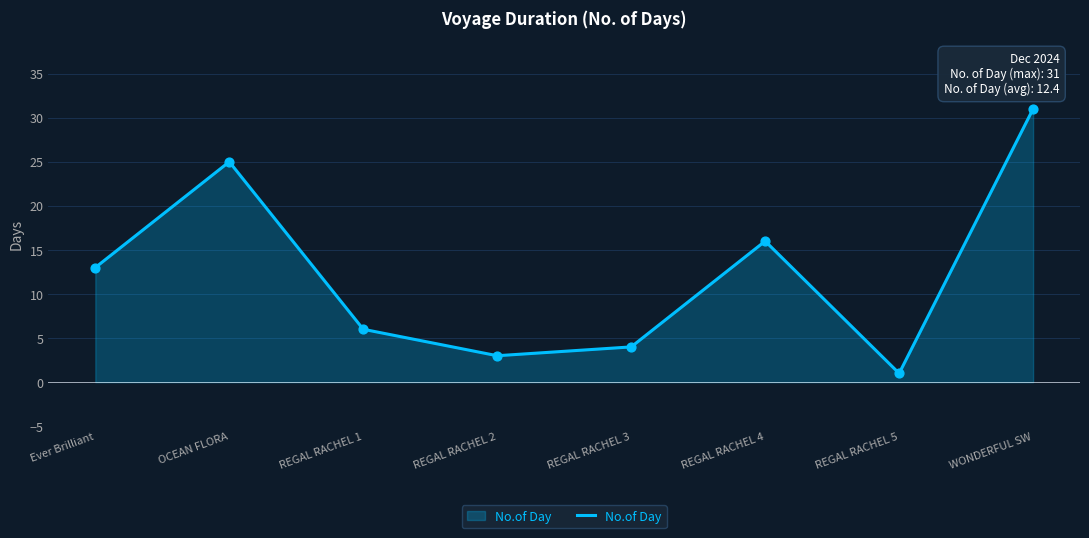

Which has a higher value, WONDERFUL SW or REGAL RACHEL 5?

WONDERFUL SW